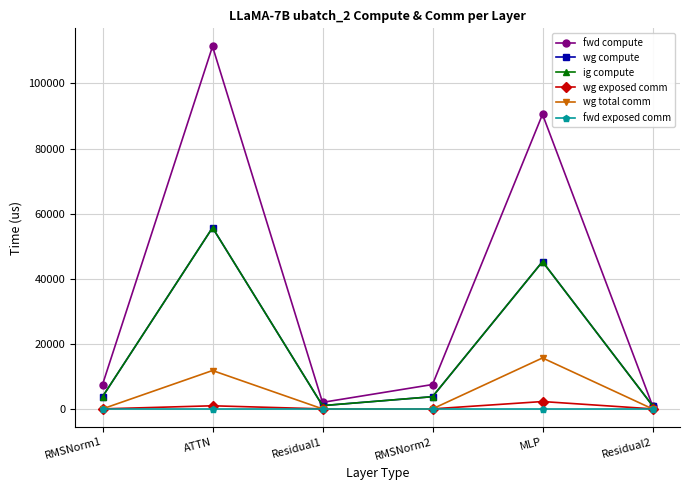

The value of wg total comm at ATTN is 11780.2. True or false?

True